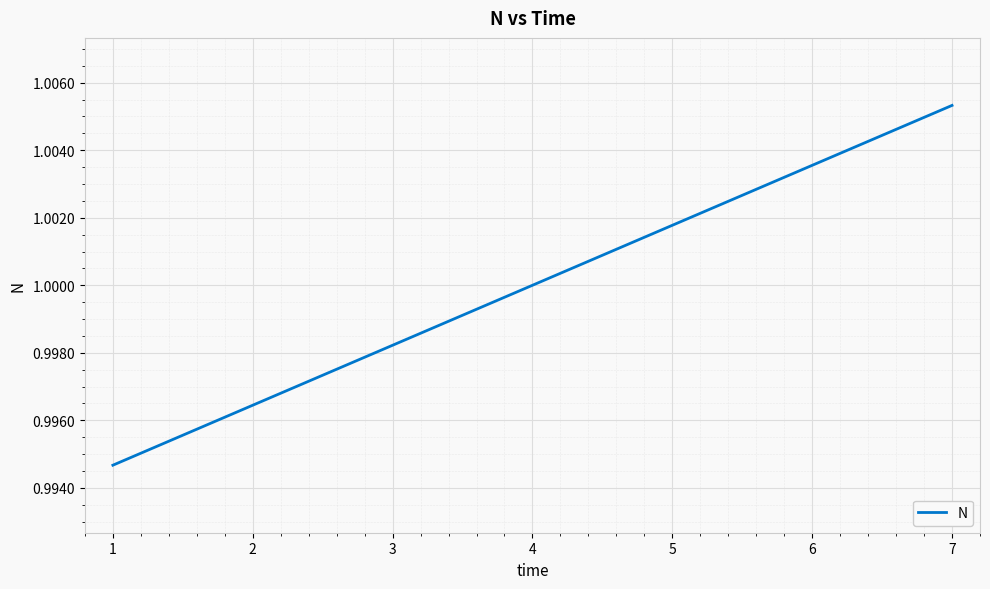

At which category does the chart reach its peak across all series?

7